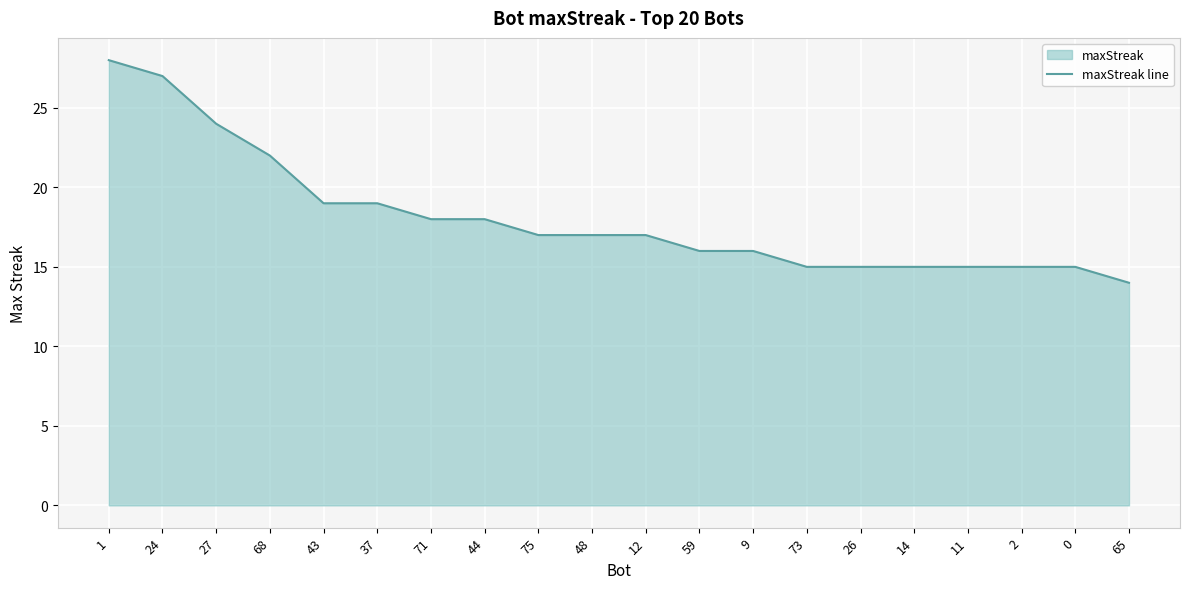

What is the label of the 16th point from the right?

43